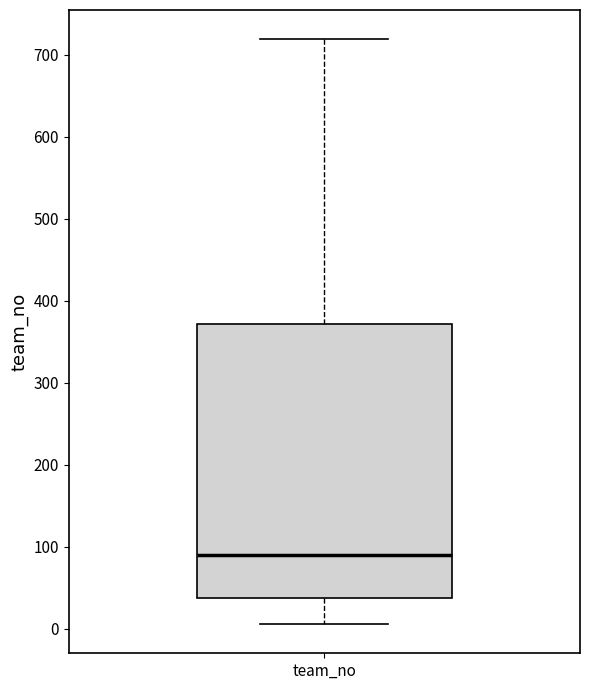

Where does the median line of the box for team_no sit on the y-axis? The values are not printed on the chart, so give them approximately, as read against the axis.

90